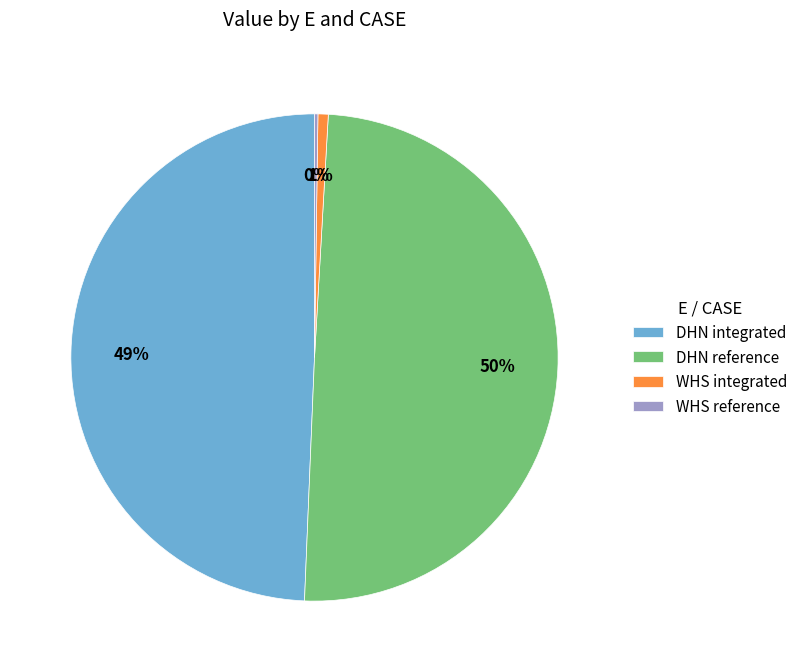

Is it true that WHS integrated is 1% of the pie?

True